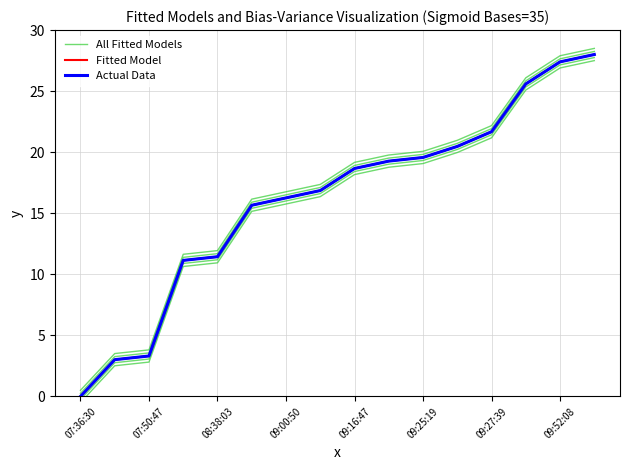

True or false: All Fitted Models has more than 2 interior local peaks.

False